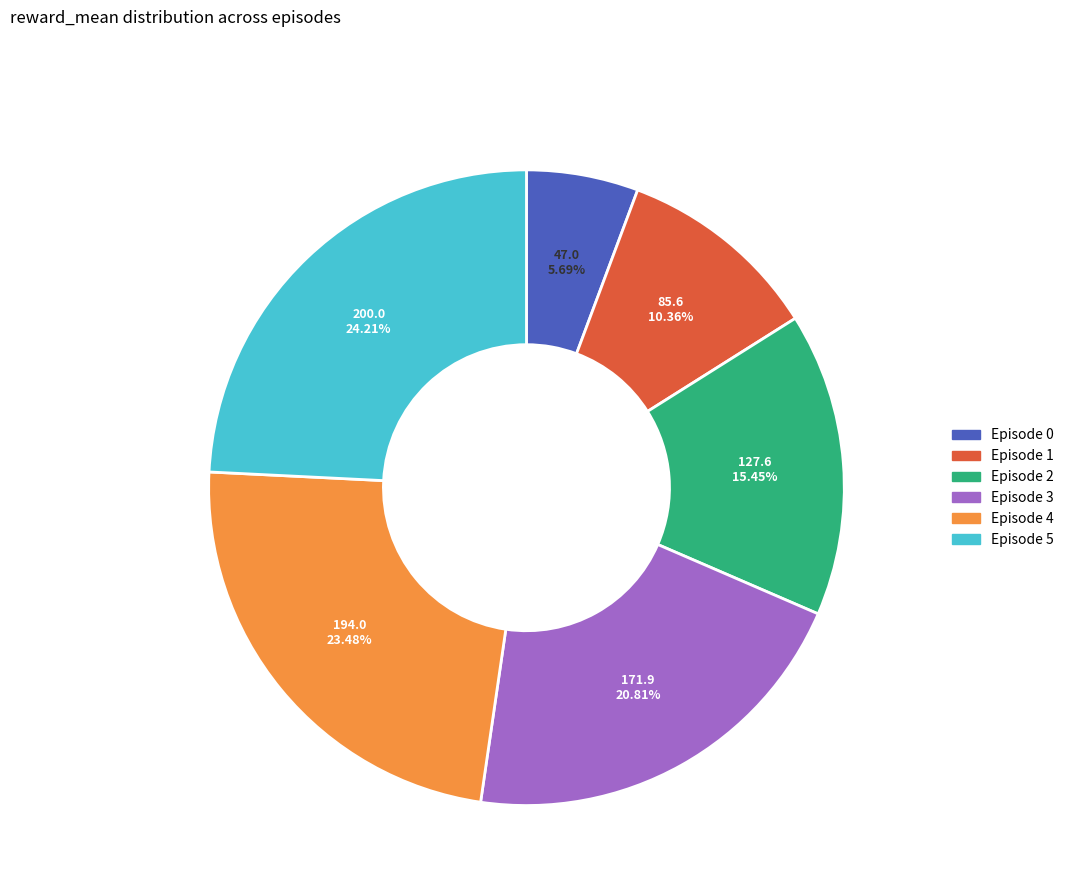

Does any single category account for the majority?

No